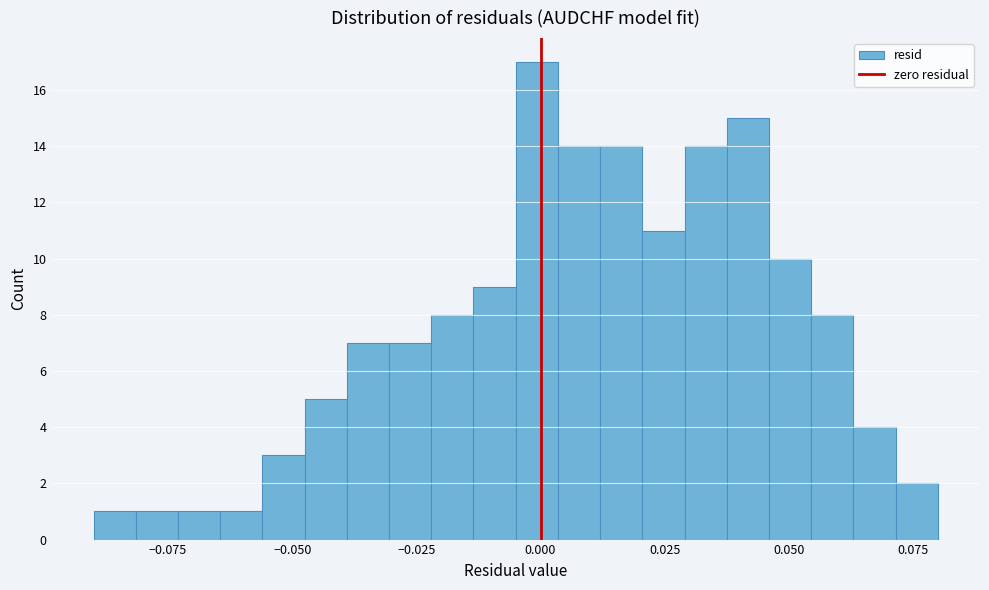

Around what value on the x-axis is the tallest bar? Give the approximate position of its centre, as read against the axis.

0.000